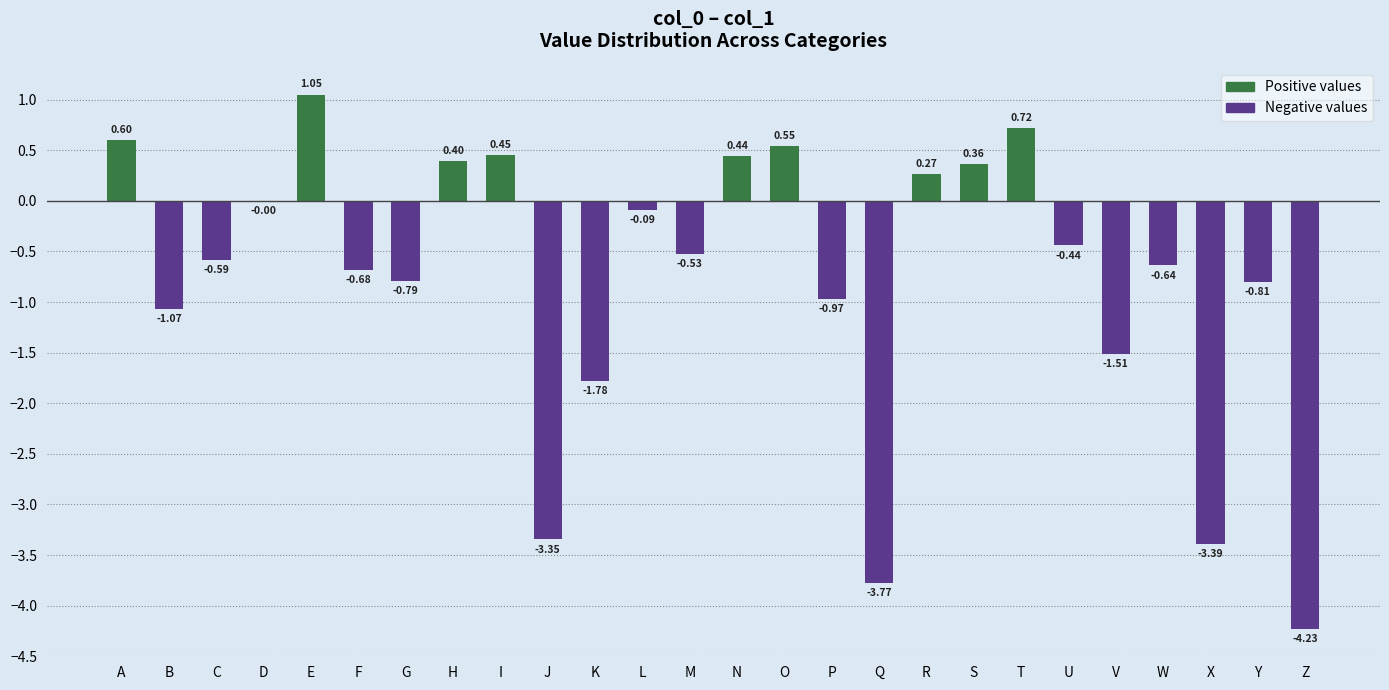

What is the sum of all values?

-19.8